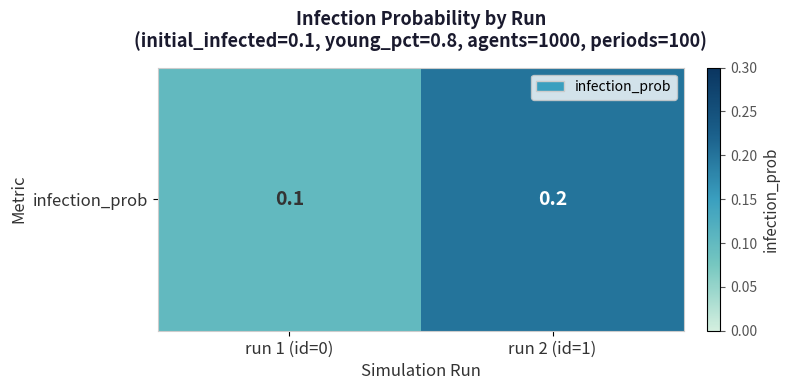

Where is the data nearest to the value 0?

run 1 (id=0)